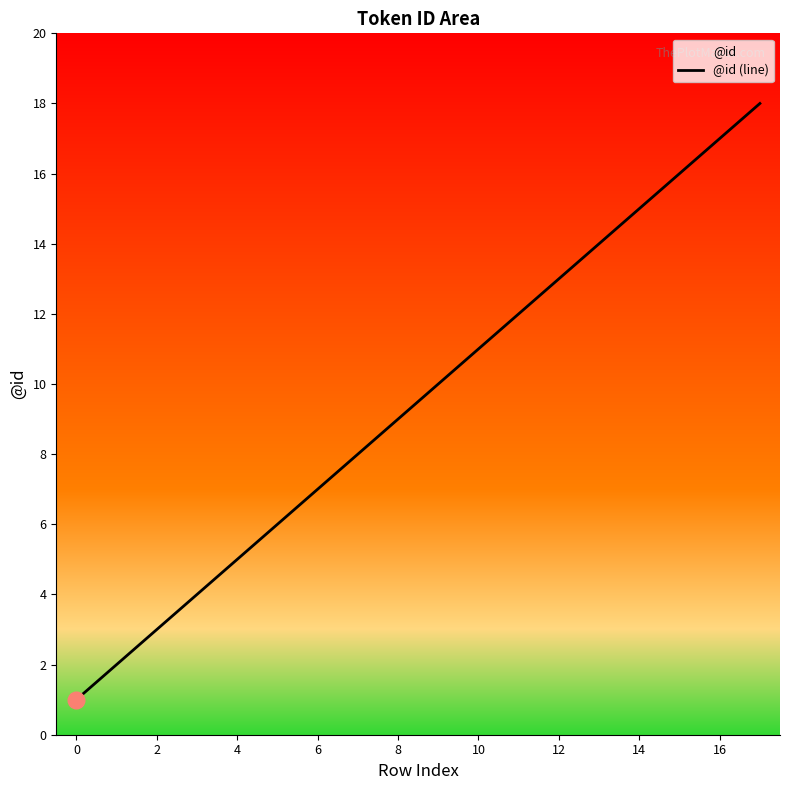

What is the maximum value shown in the chart?

18